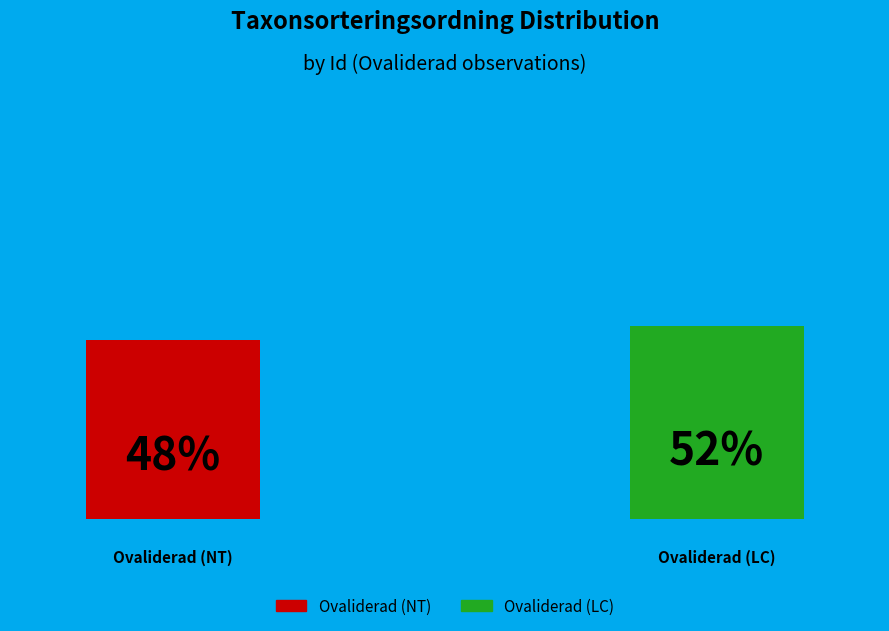

Count the number of slices in the pie.

2